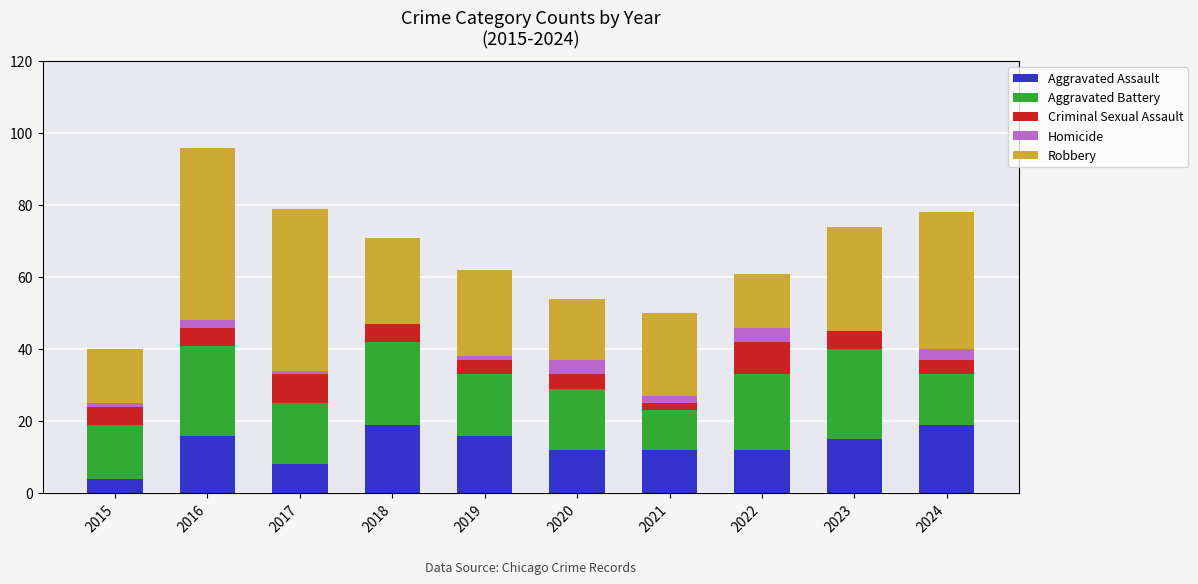

True or false: Aggravated Assault has a value of 13 at 2018.

False